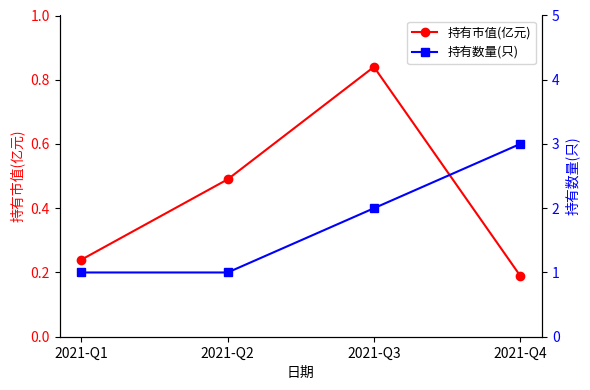

True or false: 持有数量(只) and 持有市值(亿元) intersect in this chart.

False